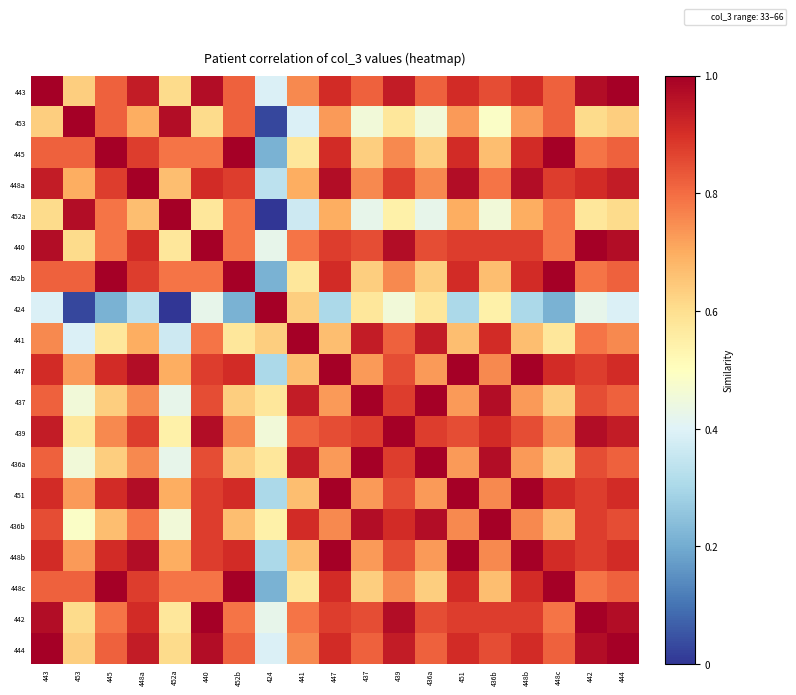

What is the spread (max minus min) of values at 441?

0.6